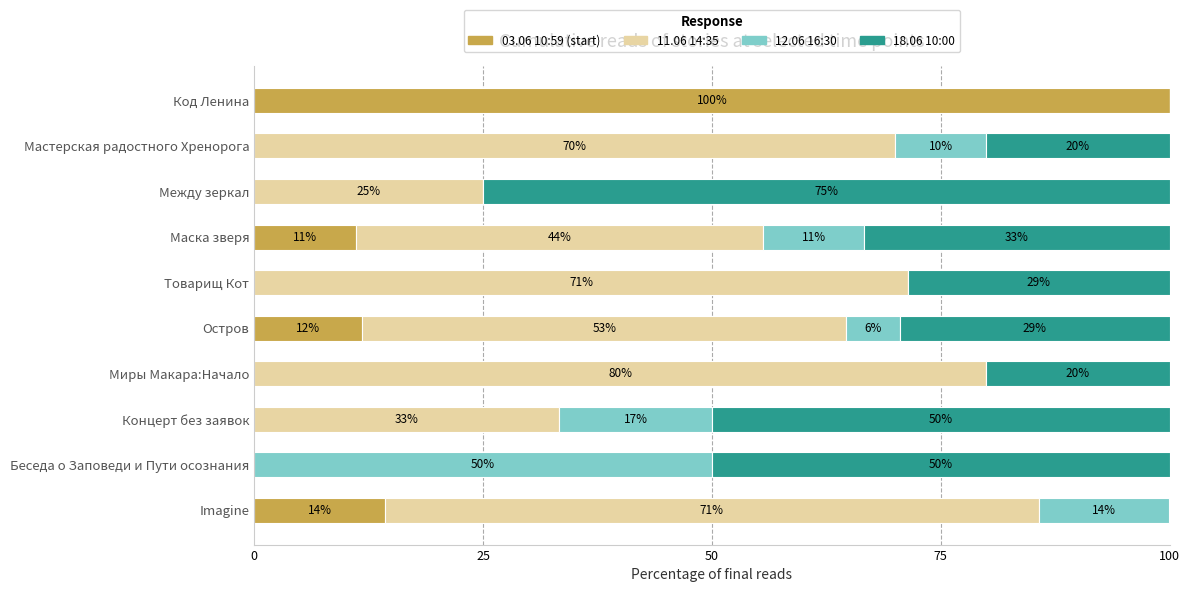

How many bars are there in each group?

4